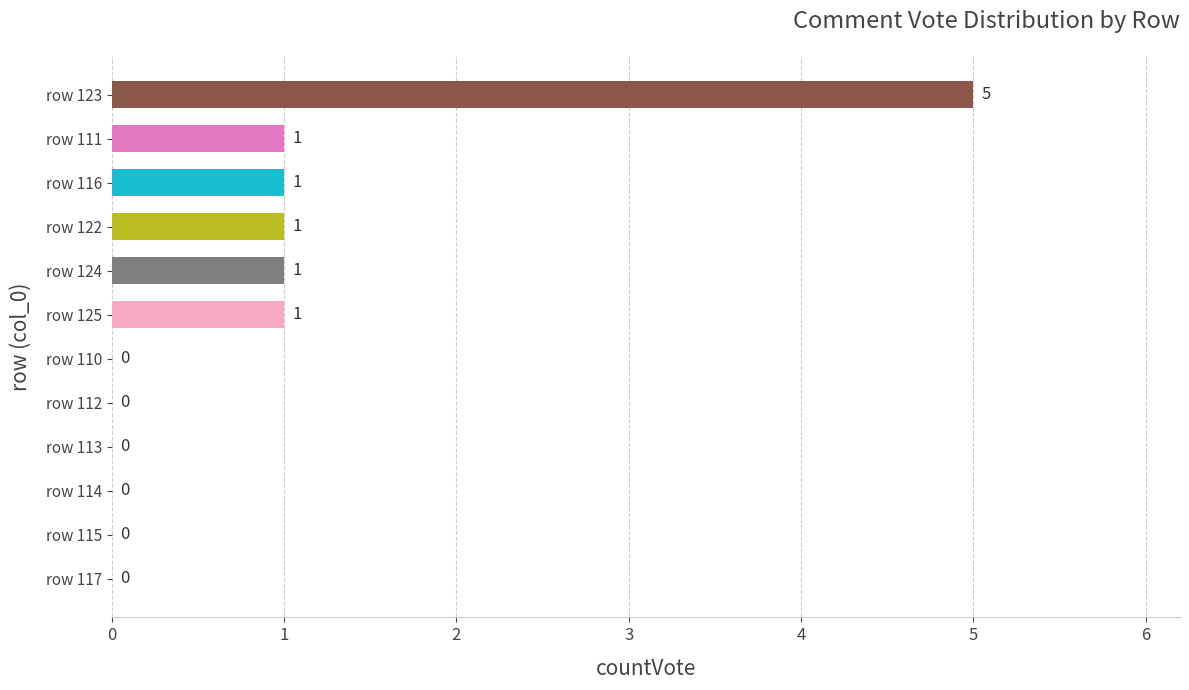

How many values are between 0 and 1?

11